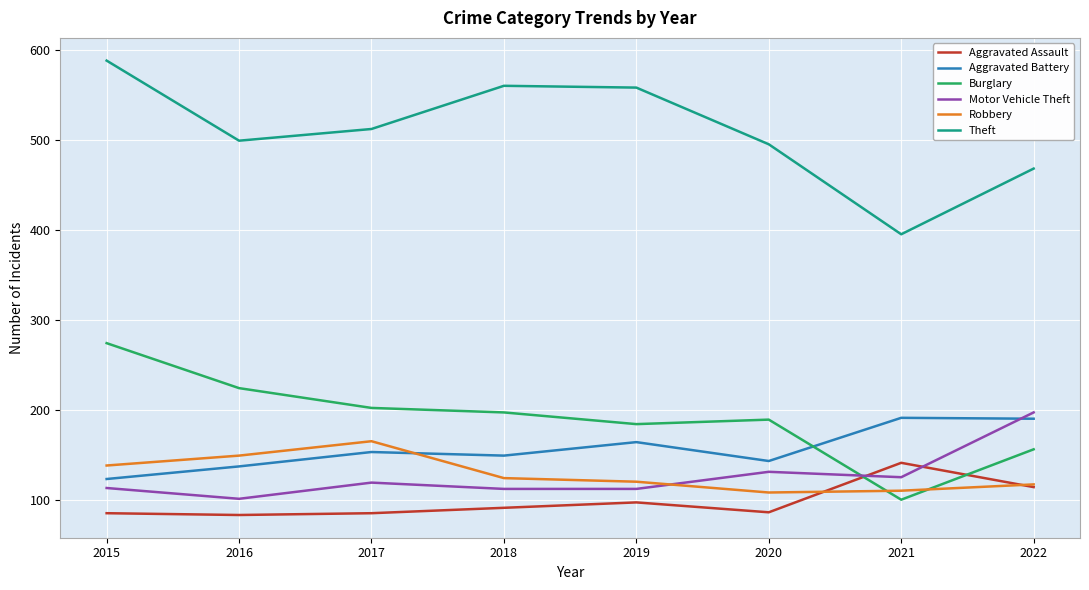

In Aggravated Assault, how many points are lower than both neighbors (excluding endpoints)?

2